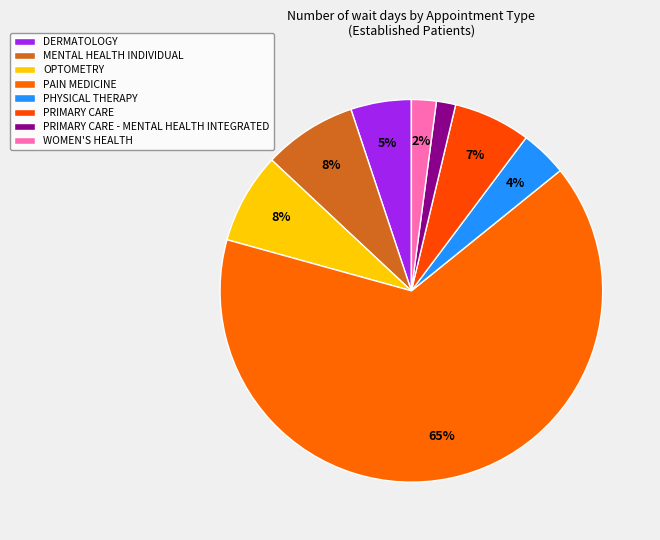

To the nearest percent, what percentage of the pie is PHYSICAL THERAPY?

4%